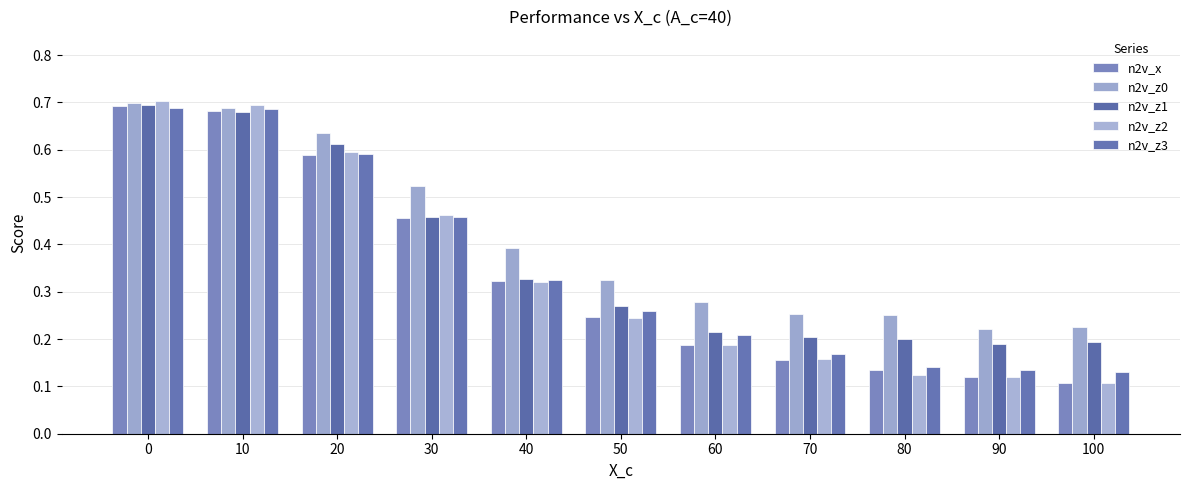

Reading left to right, list all the values displayed in this chart.

n2v_x: 0=0.7	10=0.7	20=0.6	30=0.5	40=0.3	50=0.2	60=0.2	70=0.2	80=0.1	90=0.1	100=0.1
n2v_z0: 0=0.7	10=0.7	20=0.6	30=0.5	40=0.4	50=0.3	60=0.3	70=0.3	80=0.3	90=0.2	100=0.2
n2v_z1: 0=0.7	10=0.7	20=0.6	30=0.5	40=0.3	50=0.3	60=0.2	70=0.2	80=0.2	90=0.2	100=0.2
n2v_z2: 0=0.7	10=0.7	20=0.6	30=0.5	40=0.3	50=0.2	60=0.2	70=0.2	80=0.1	90=0.1	100=0.1
n2v_z3: 0=0.7	10=0.7	20=0.6	30=0.5	40=0.3	50=0.3	60=0.2	70=0.2	80=0.1	90=0.1	100=0.1